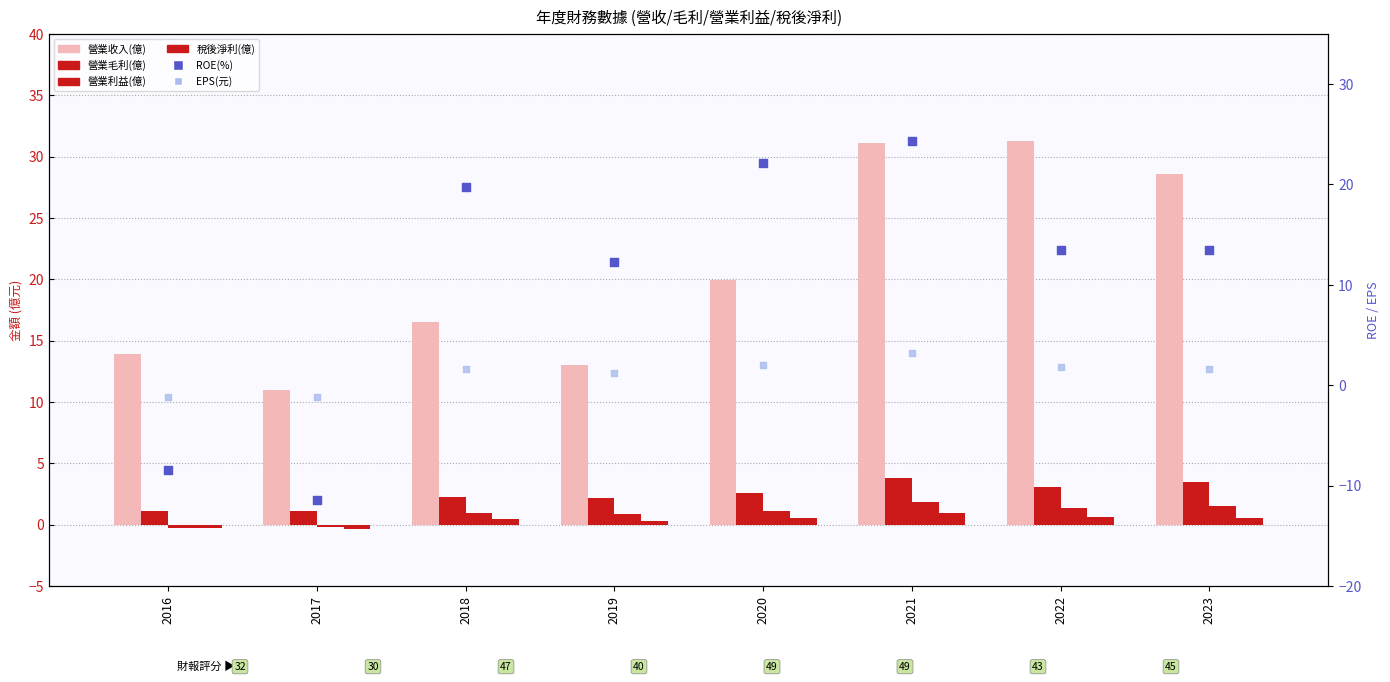

What are all the series names shown in the legend?

營業收入(億), 營業毛利(億), 營業利益(億), 稅後淨利(億), ROE(%), EPS(元)